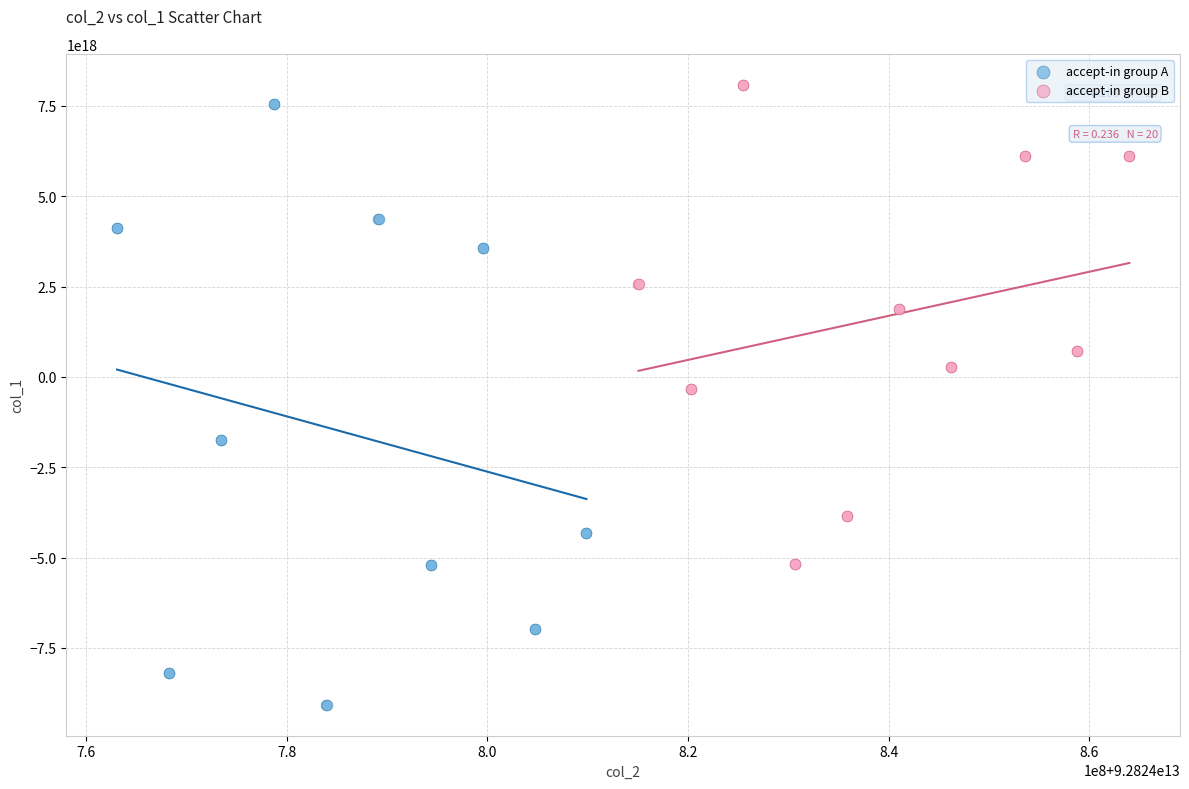

Which series reaches the minimum Y coordinate?

accept-in group A